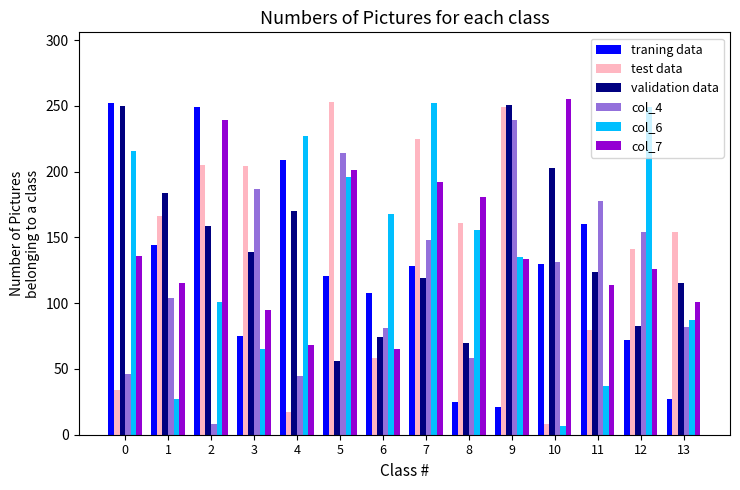

What is the maximum value for test data?

253